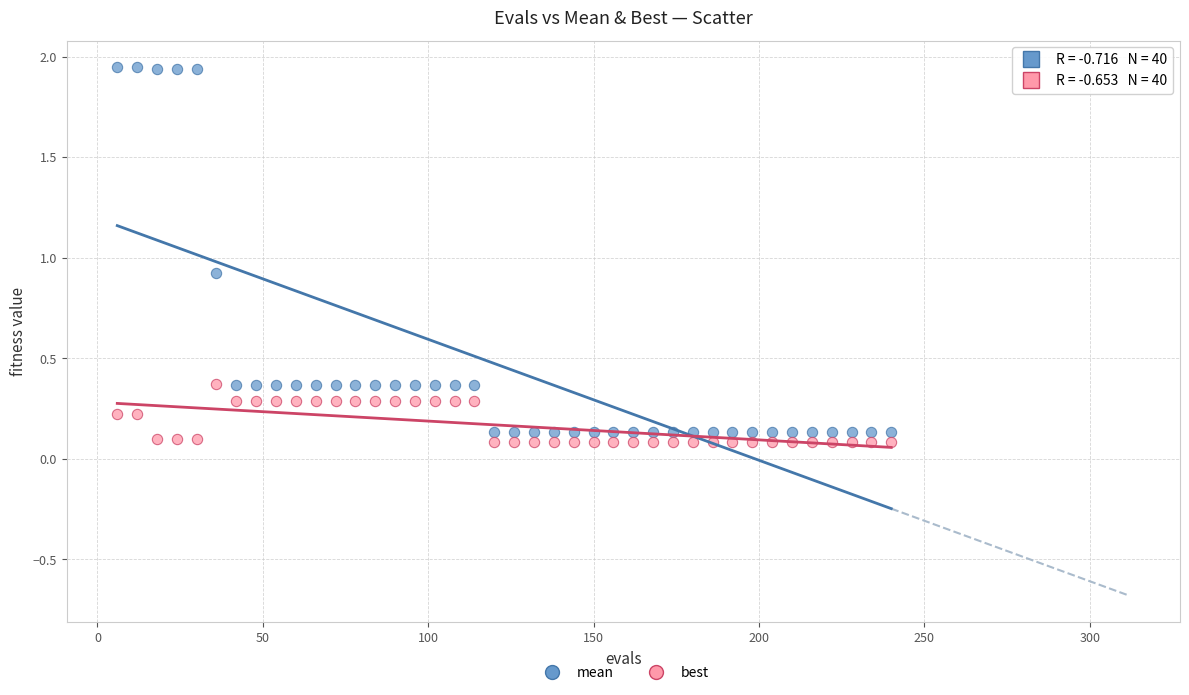

Which series has the widest spread of Y values?

mean